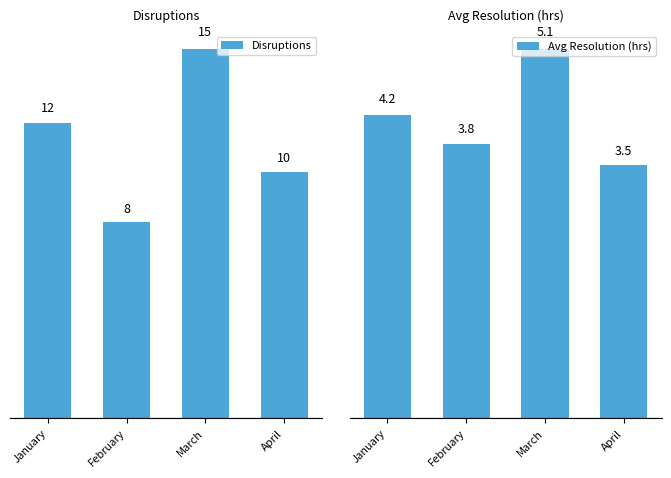

What is the sum of all Disruptions values?

45.0